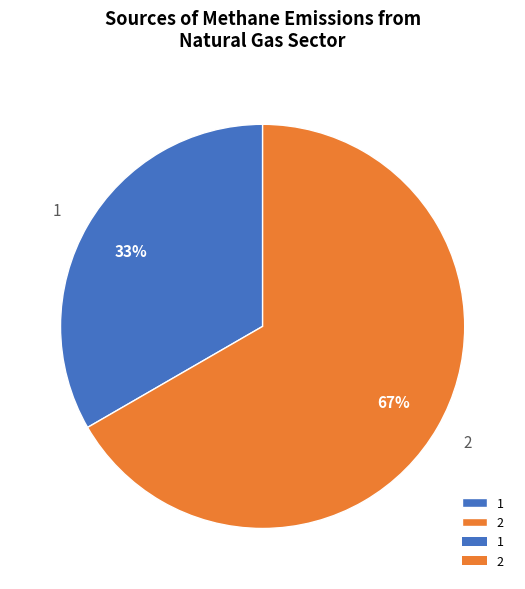

Is it true that 1 is 44% of the pie?

False